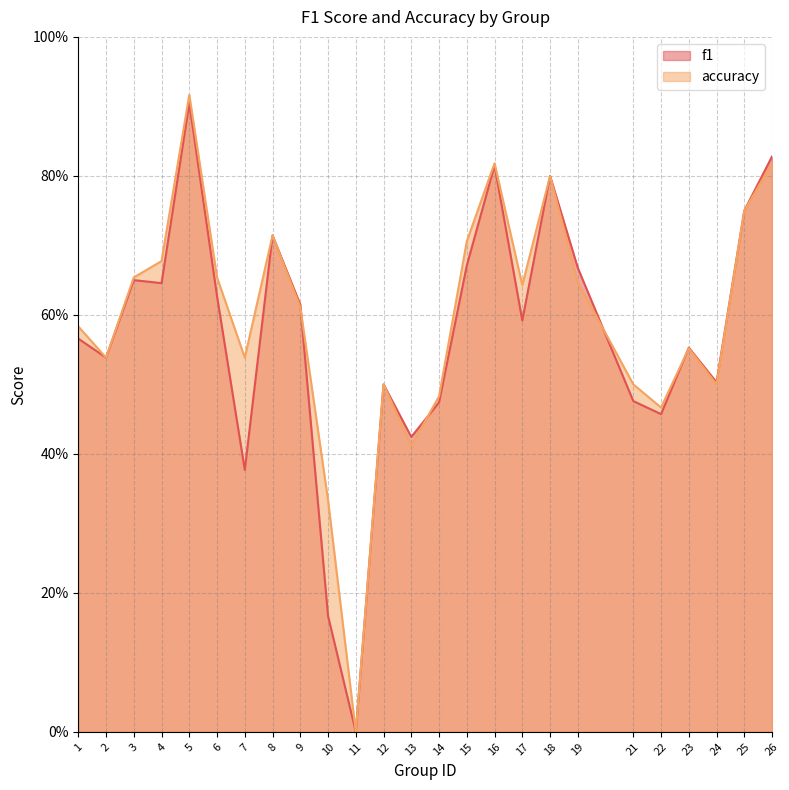

Reading left to right, transcribe all the data shown in this chart.

f1: 0.6	0.5	0.6	0.6	0.9	0.6	0.4	0.7	0.6	0.2	0.0	0.5	0.4	0.5	0.7	0.8	0.6	0.8	0.7	0.5	0.5	0.6	0.5	0.8	0.8
accuracy: 0.6	0.5	0.7	0.7	0.9	0.7	0.5	0.7	0.6	0.3	0.0	0.5	0.4	0.5	0.7	0.8	0.6	0.8	0.6	0.5	0.5	0.6	0.5	0.8	0.8